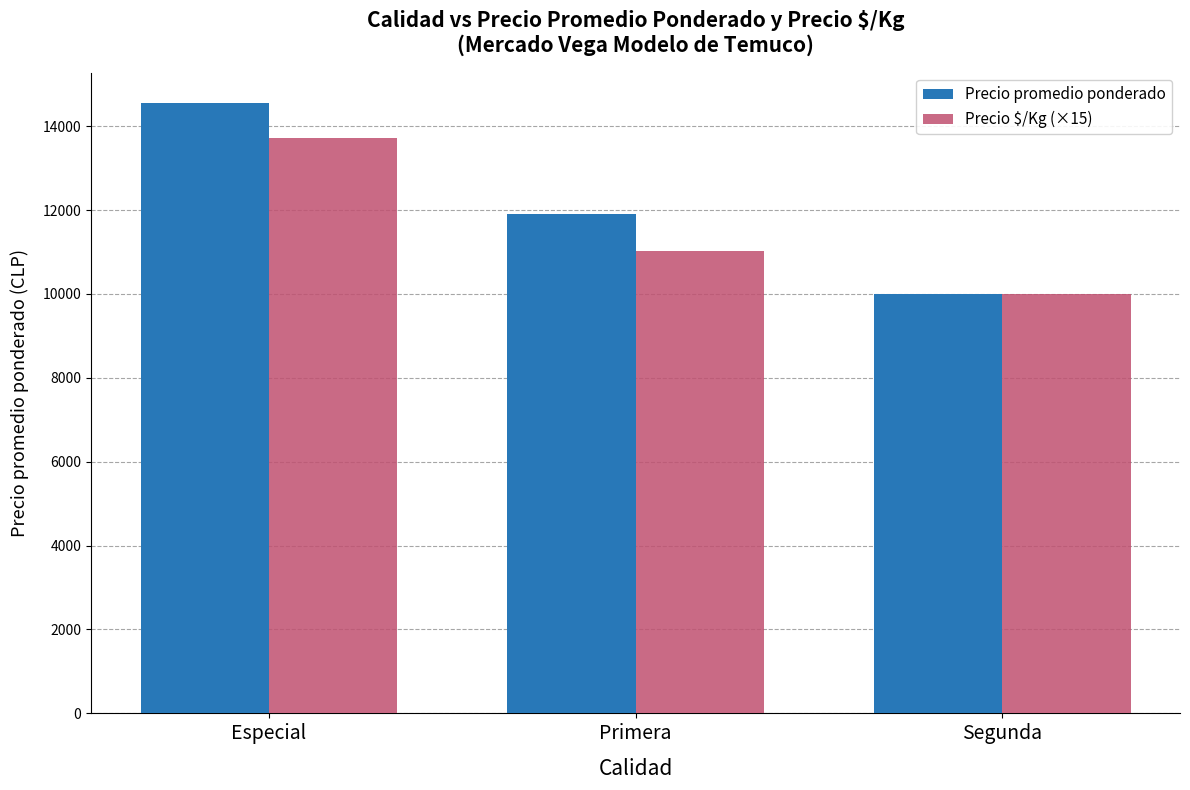

What value does the Precio $/Kg (×15) series have at Especial, to the nearest 50?

13700